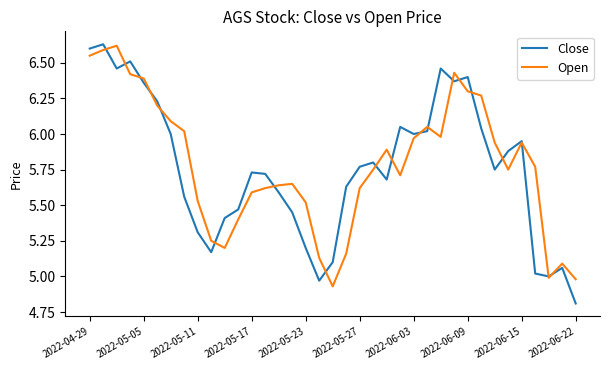

What is the minimum value shown in the chart?

4.8